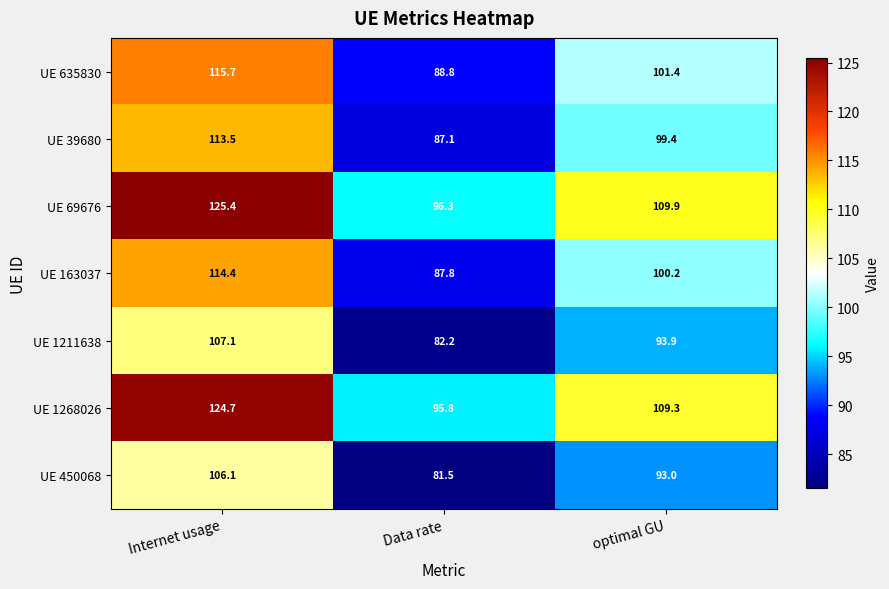

What is the difference between the maximum and minimum values in the UE 450068 series?

24.6